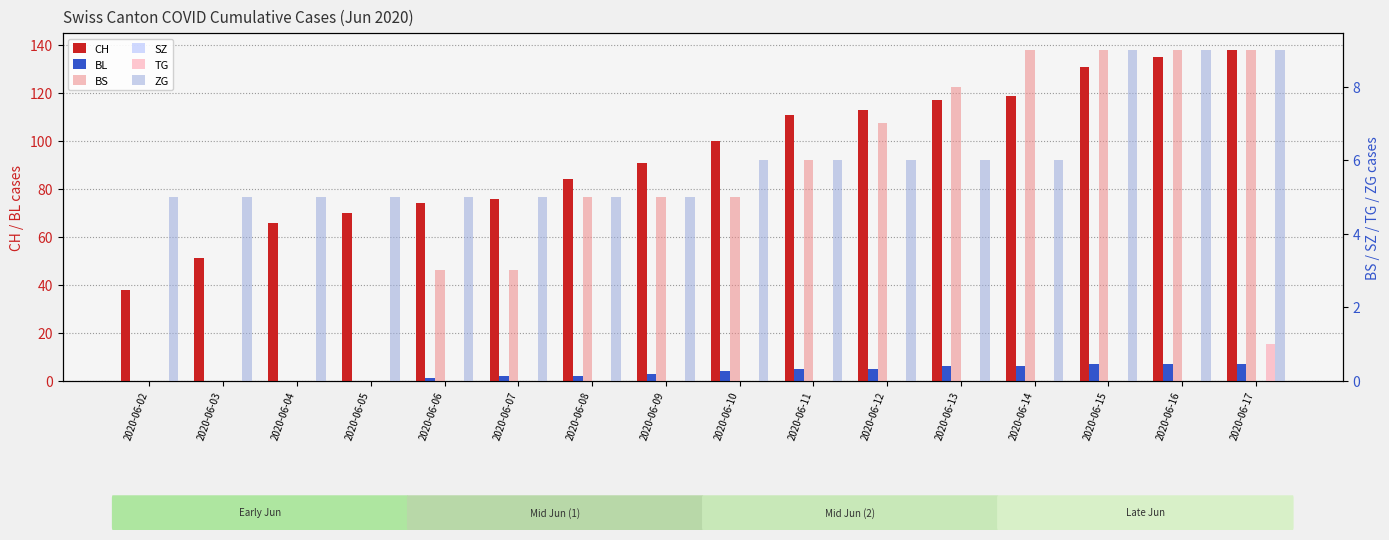

The value of CH at 2020-06-16 is 84. True or false?

False